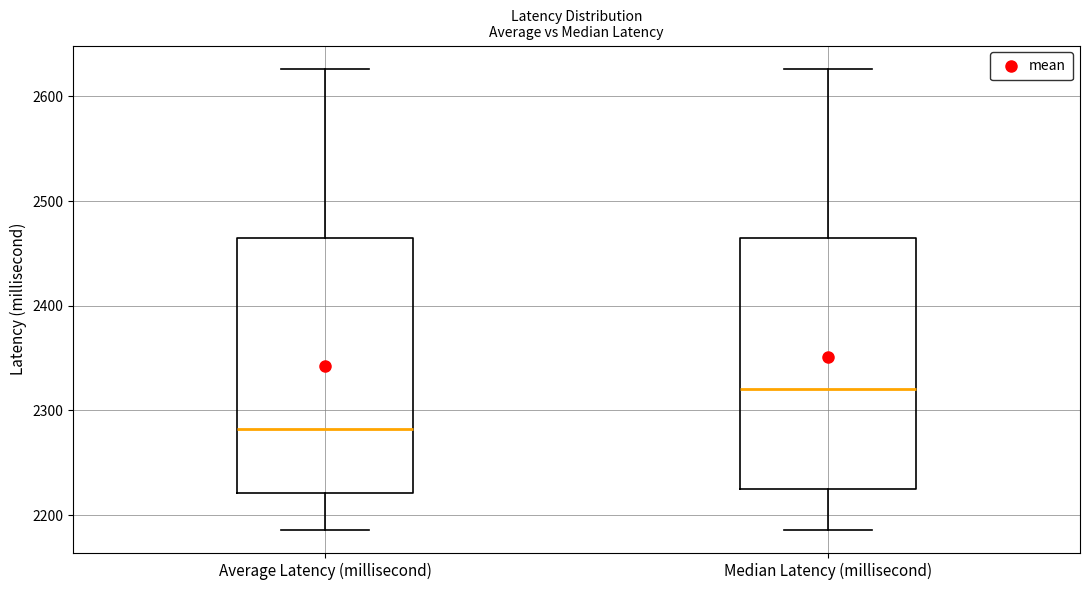

Reading left to right, read every box against the y-axis: the position of its median line, the range the box covers, and the ends of its whiskers. The values are not printed on the chart, so give them approximately, as read against the axis.

Average Latency (millisecond): median 2280, box 2220 to 2460, whiskers 2190 to 2630
Median Latency (millisecond): median 2320, box 2230 to 2460, whiskers 2190 to 2630